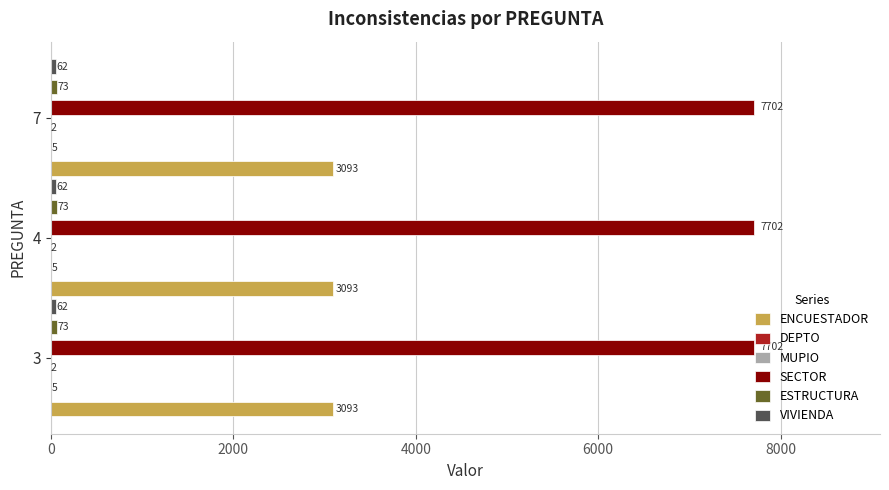

What is the sum of all VIVIENDA values?

186